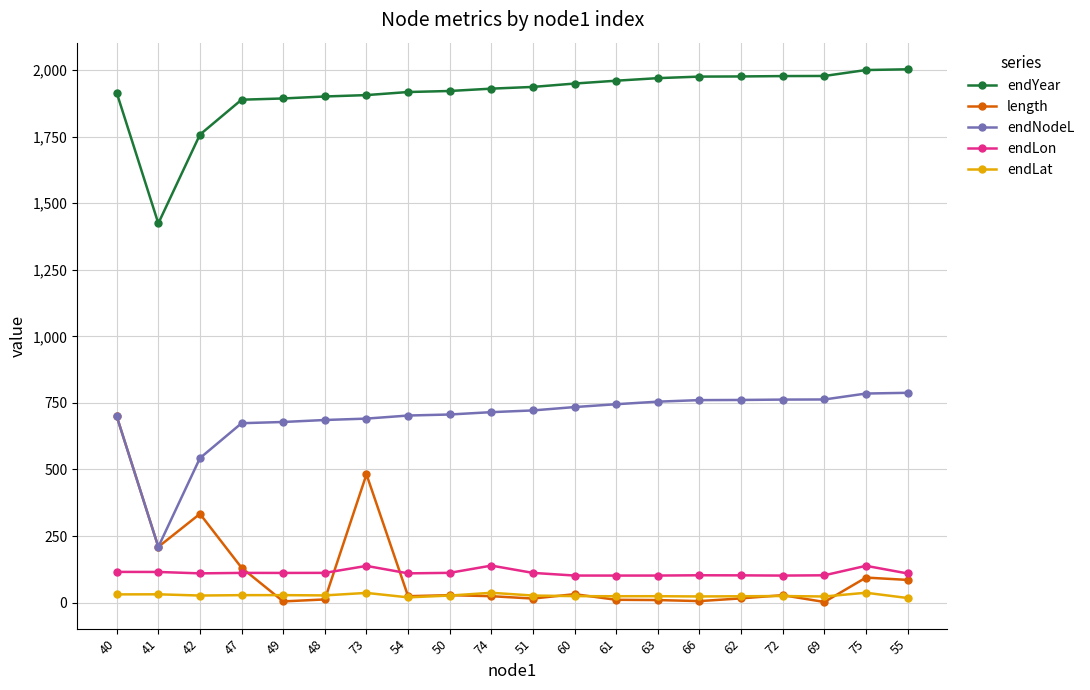

Which series has the largest total across all categories?

endYear